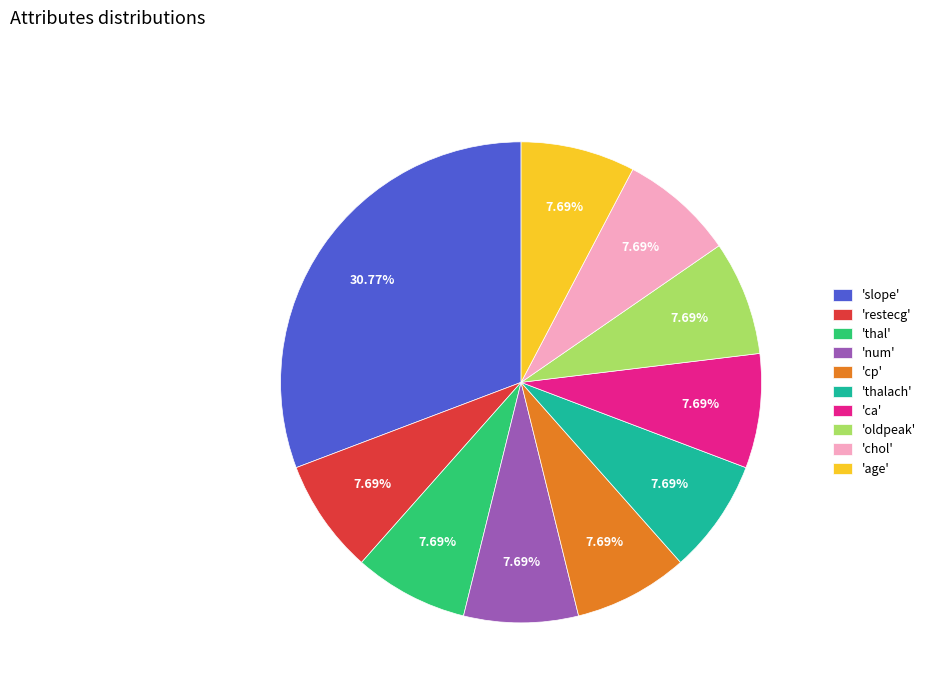

Is there any slice that represents more than half of the pie?

No